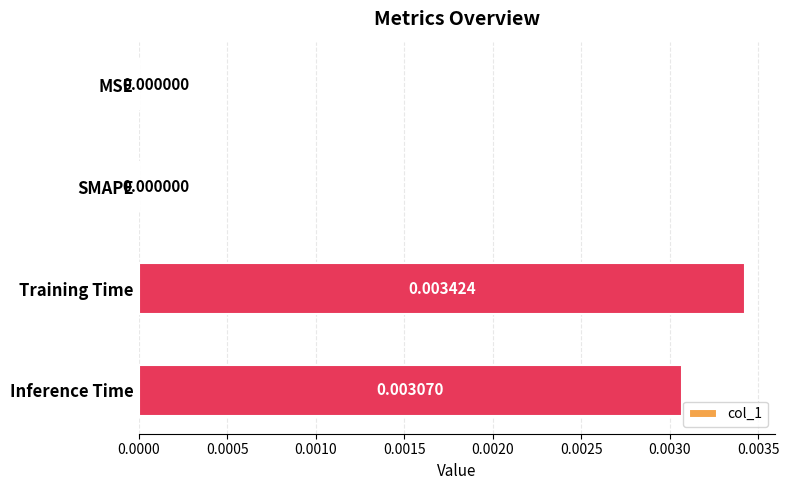

How many values are between 0 and 1?

4